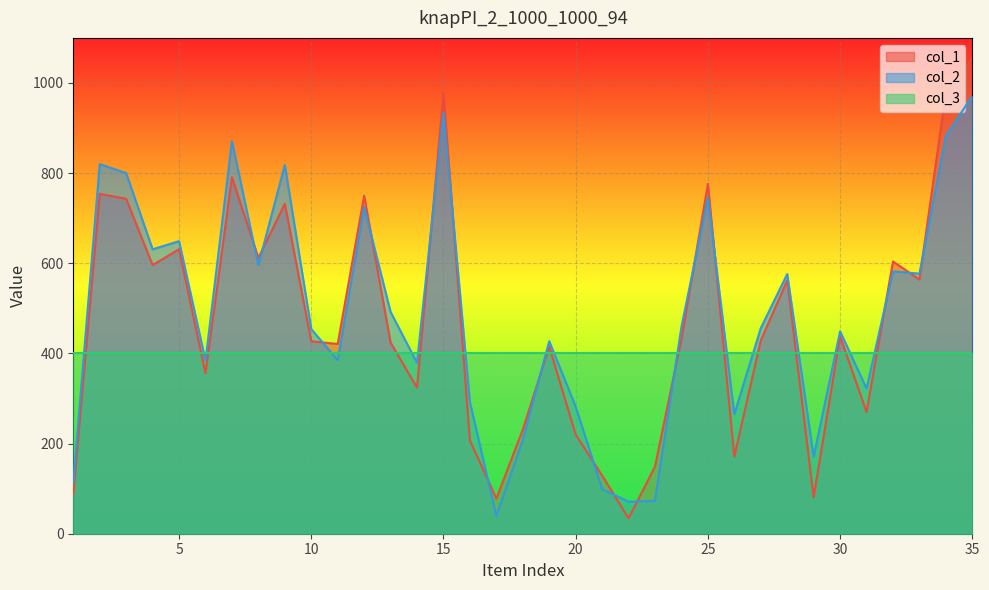

True or false: col_2 has more than 2 points higher than both neighbors.

True